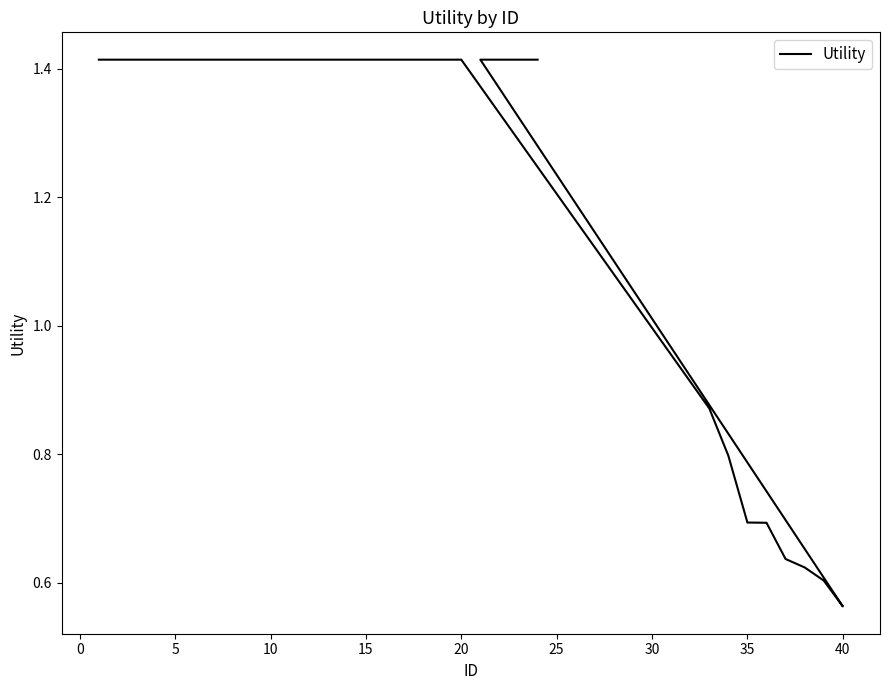

What is the greatest value displayed?

1.4